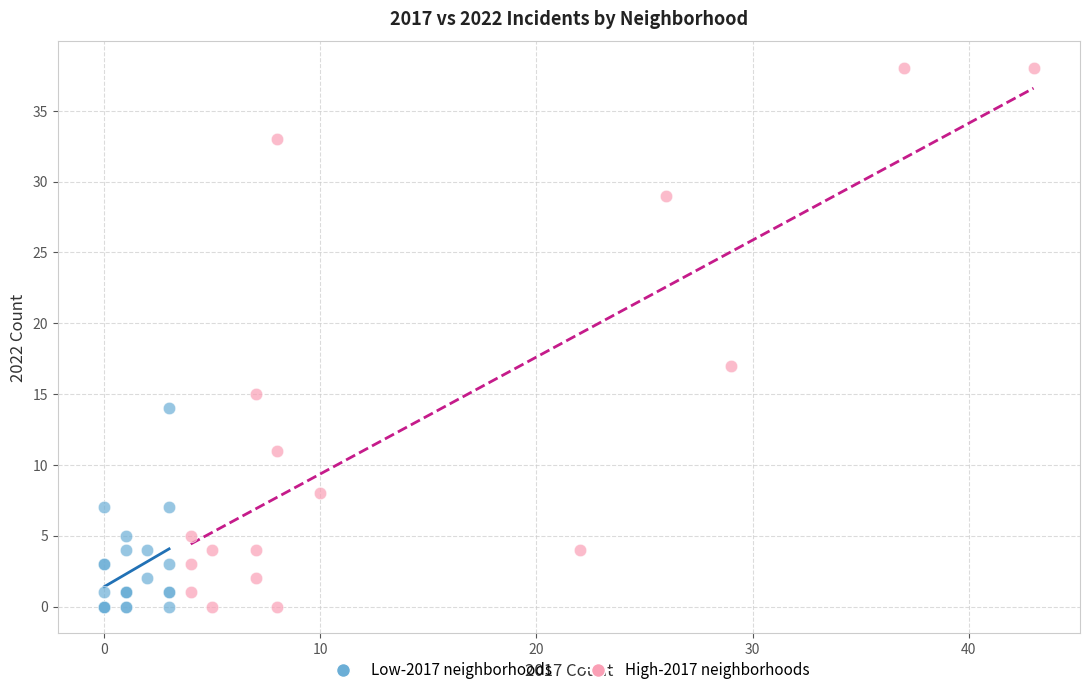

What are all the series names shown in the legend?

Low-2017 neighborhoods, High-2017 neighborhoods